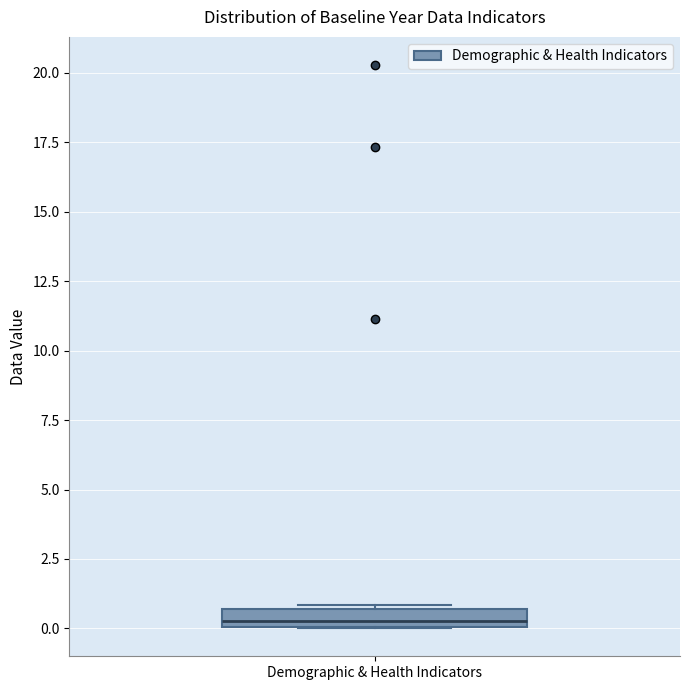

Where is the upper edge of the box for Demographic & Health Indicators on the y-axis? The values are not printed on the chart, so give them approximately, as read against the axis.

0.5